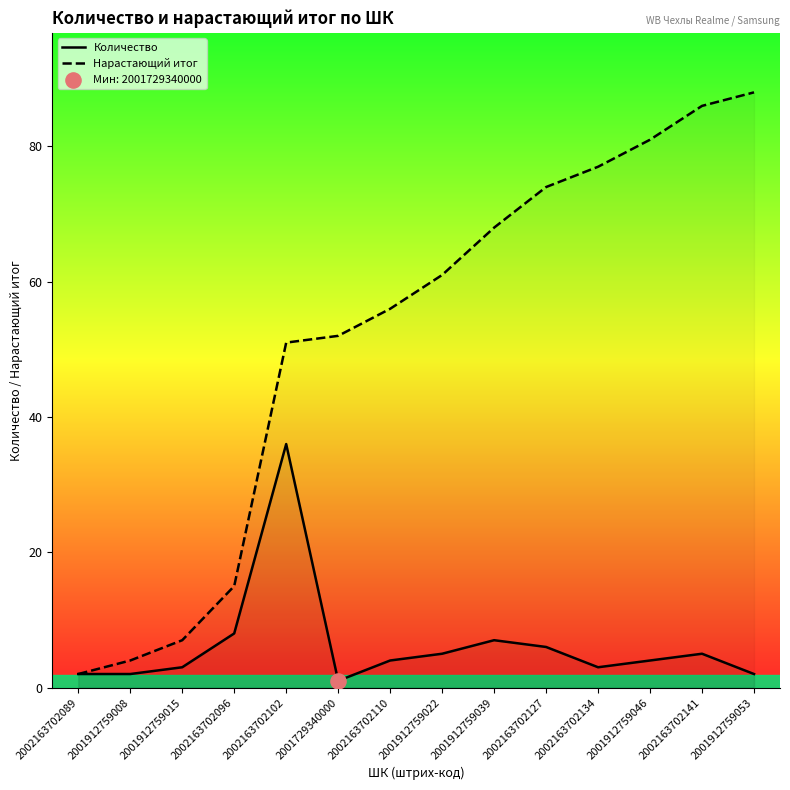

At how many categories does at least one series exceed 55?

8